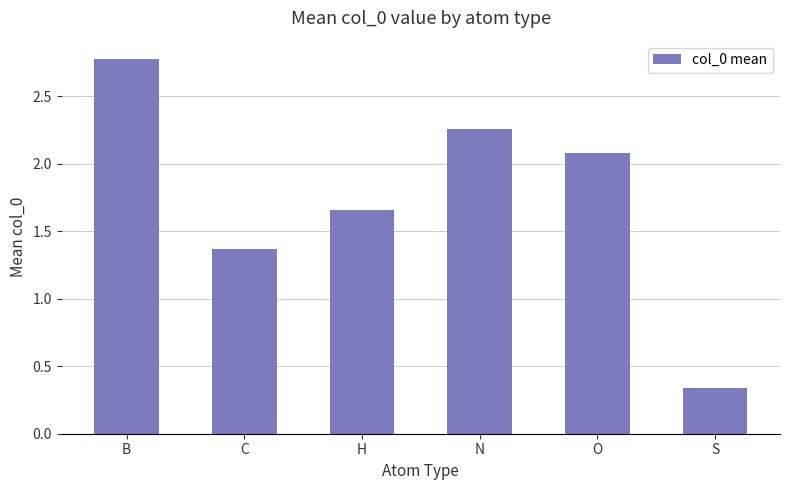

What value does the data have at B?

2.8